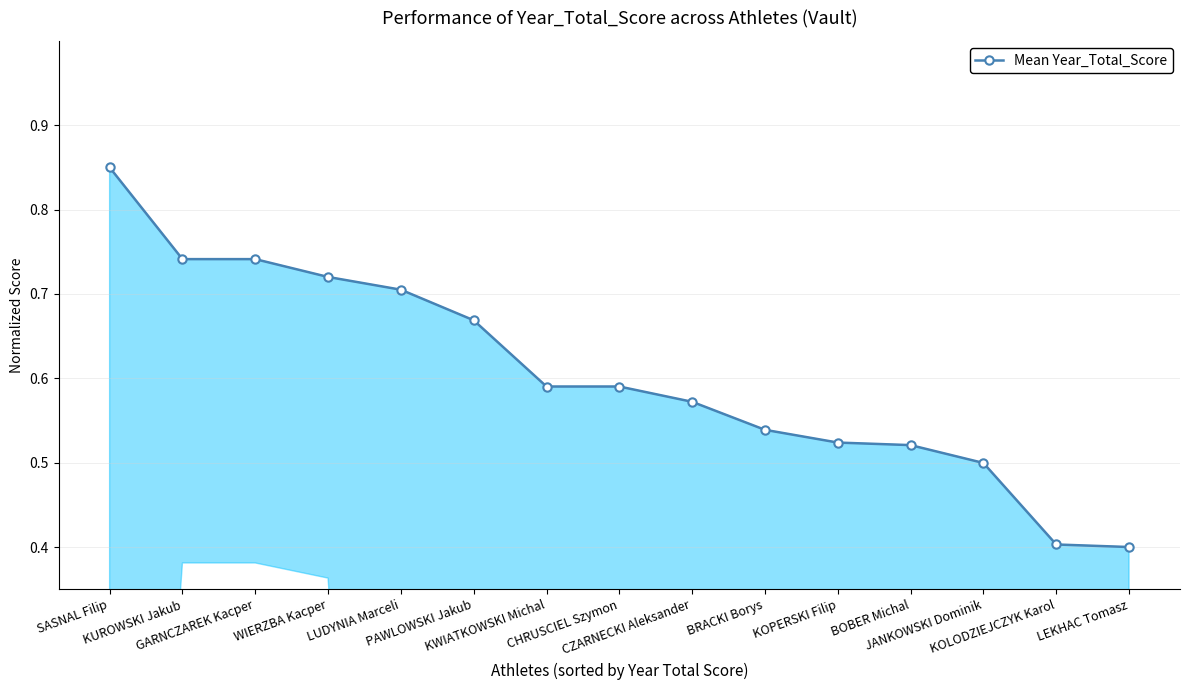

How many values are between 0 and 1?

15